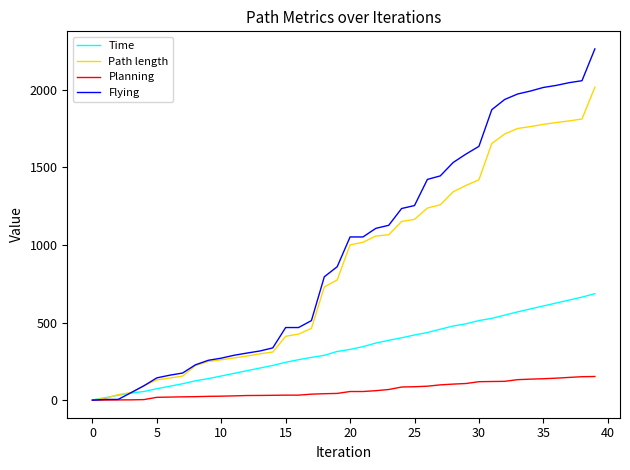

Which series has the largest range (max minus min)?

Flying